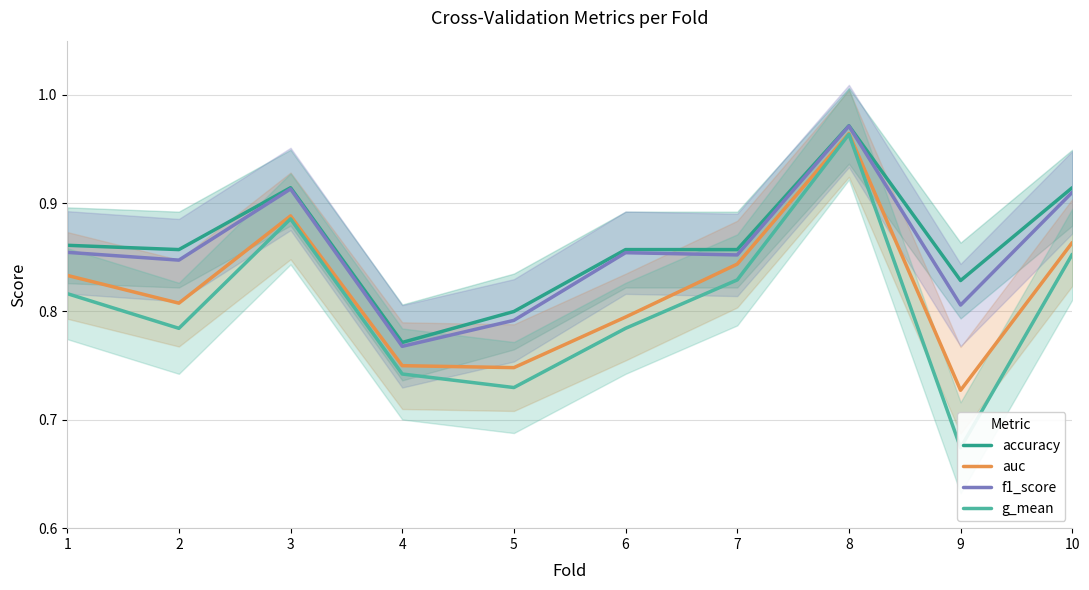

Is the value of f1_score at 1 greater than the value of g_mean at 6?

Yes